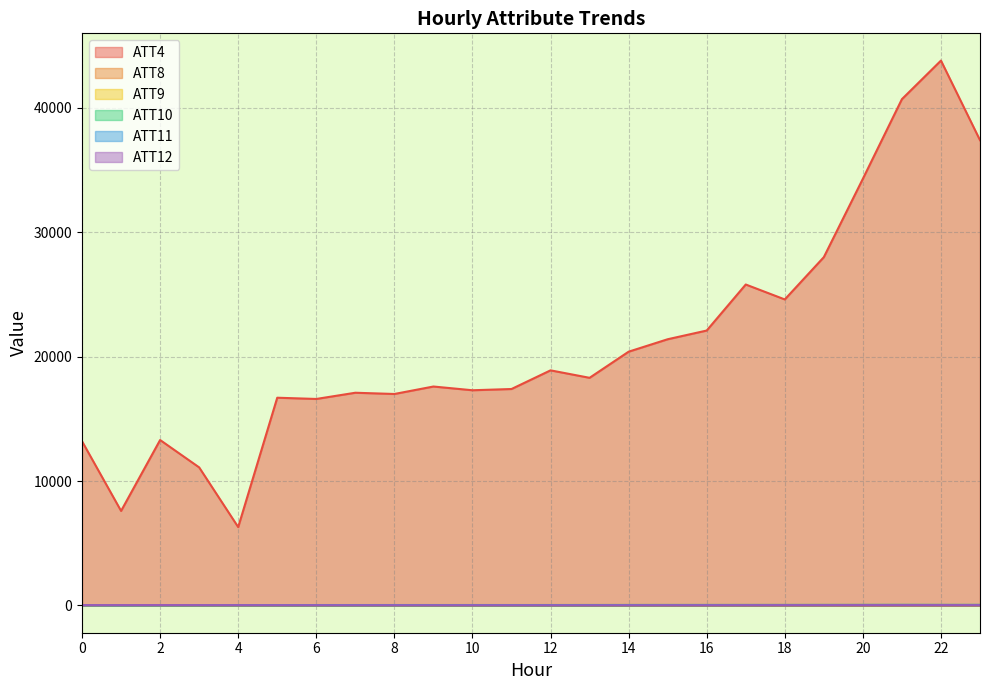

What is the difference between the second highest and minimum values in the ATT10 series?

16.5